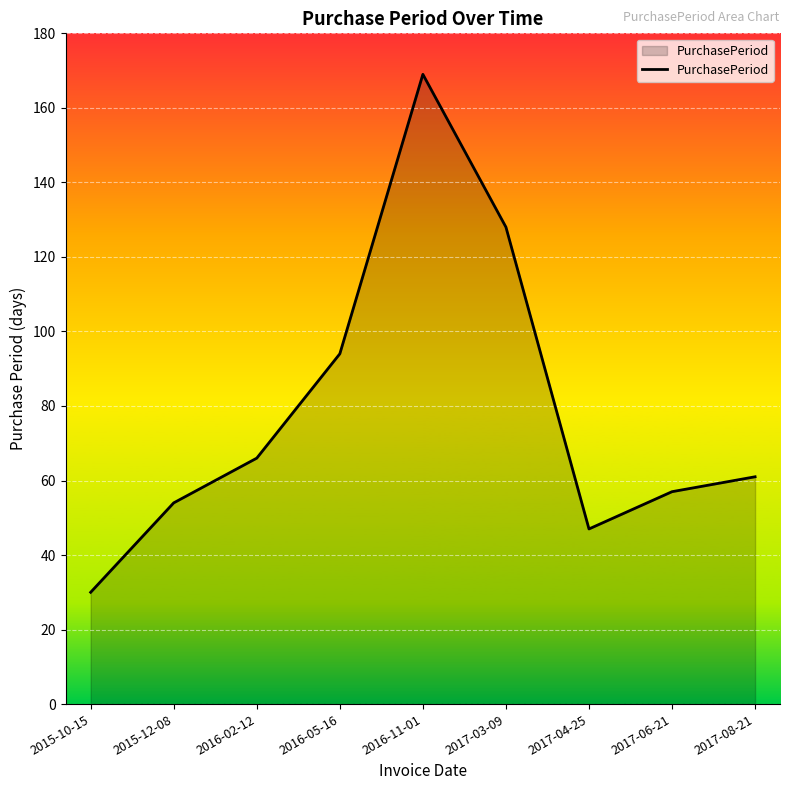

What is the maximum value shown in the chart?

169